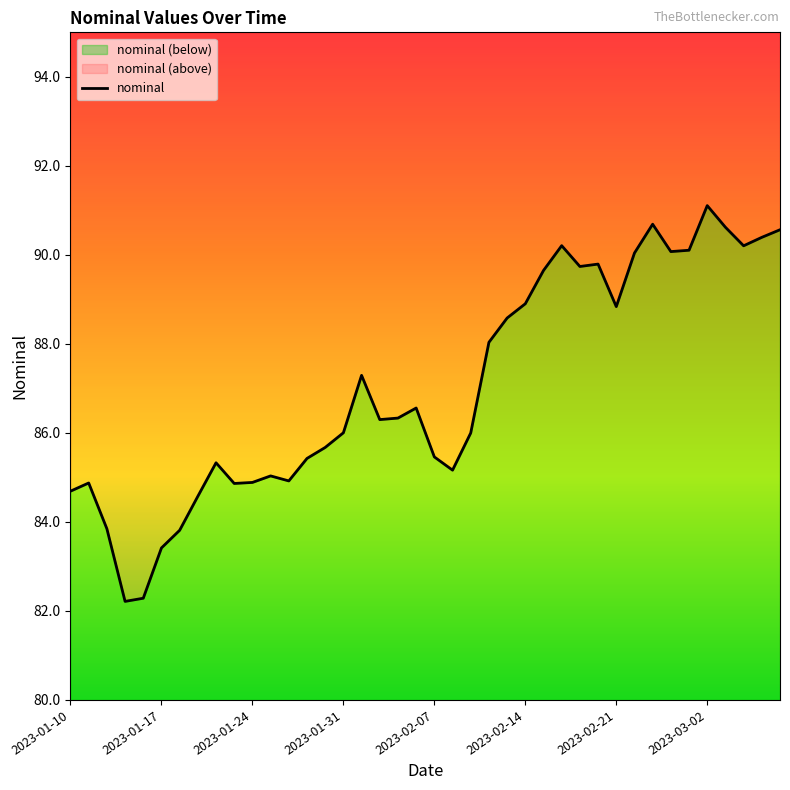

What is the minimum value shown in the chart?

82.2